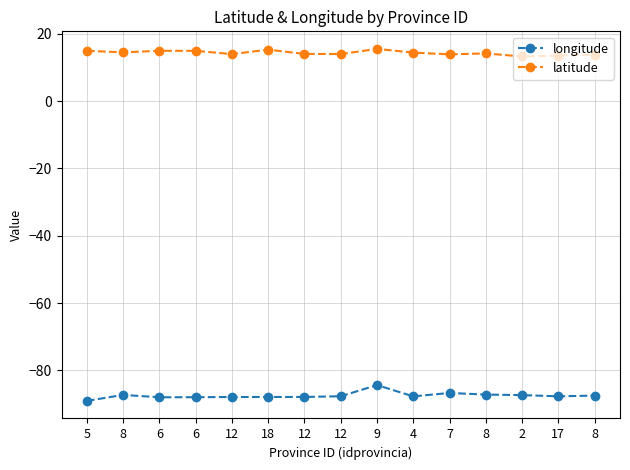

What is the greatest value displayed?

15.5